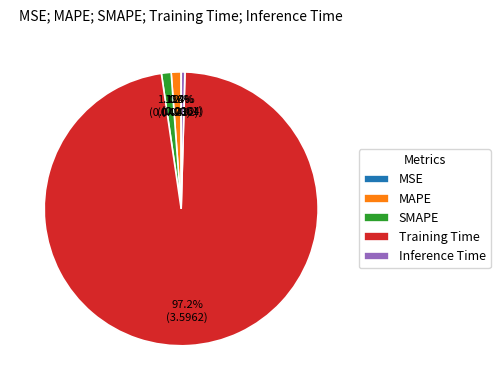

How much of the chart is everything except MAPE?

98.8%